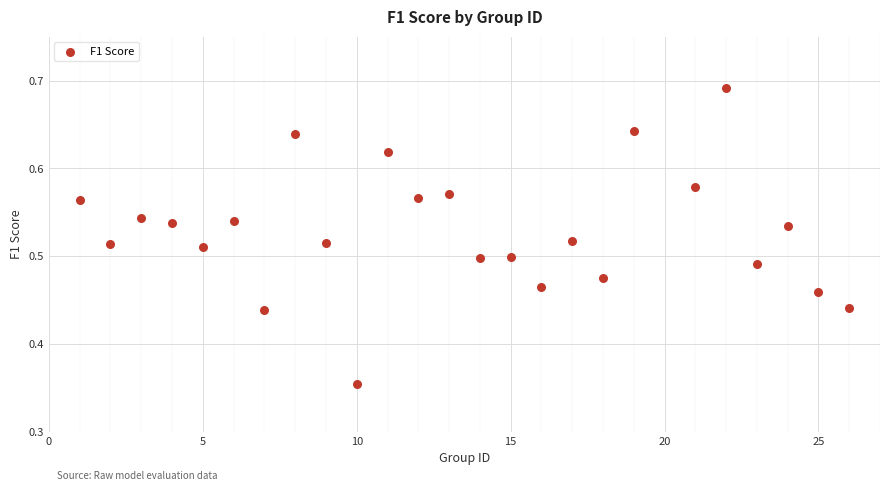

What is the range of X values (max minus min)?

25.0